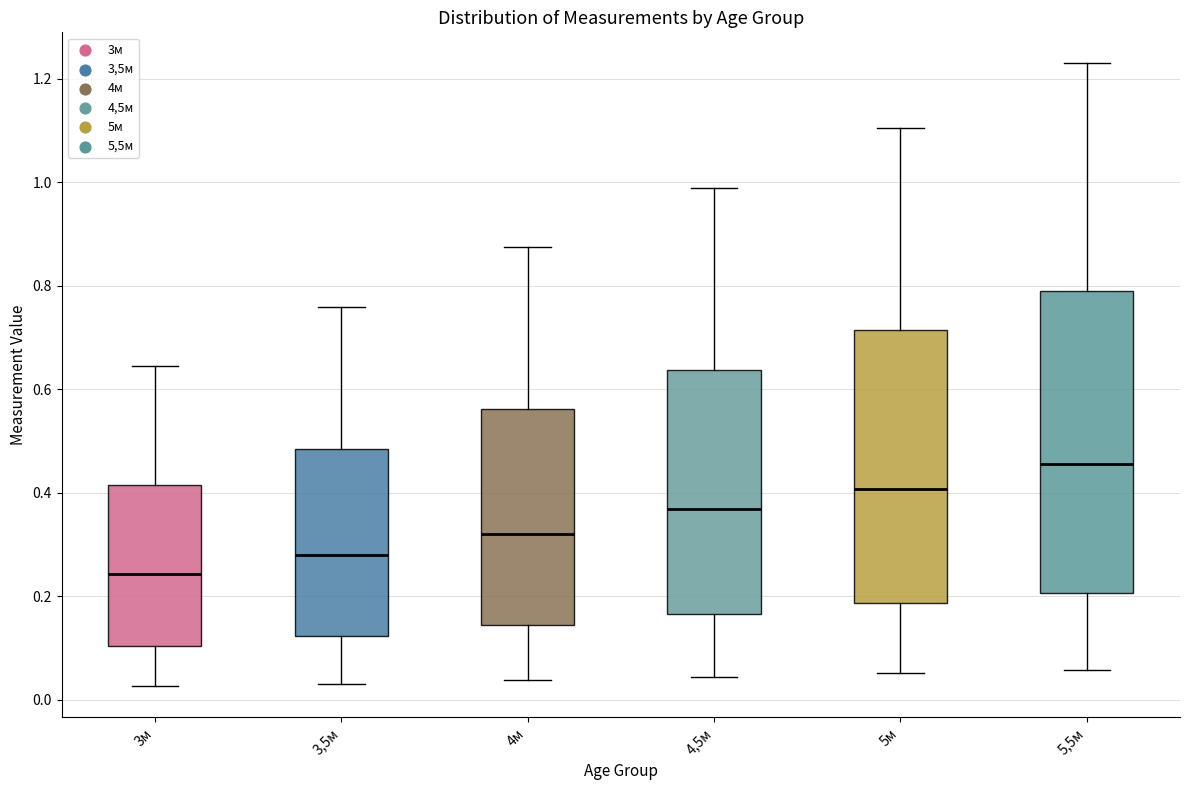

Where is the lower edge of the box for 4м on the y-axis? The values are not printed on the chart, so give them approximately, as read against the axis.

0.14